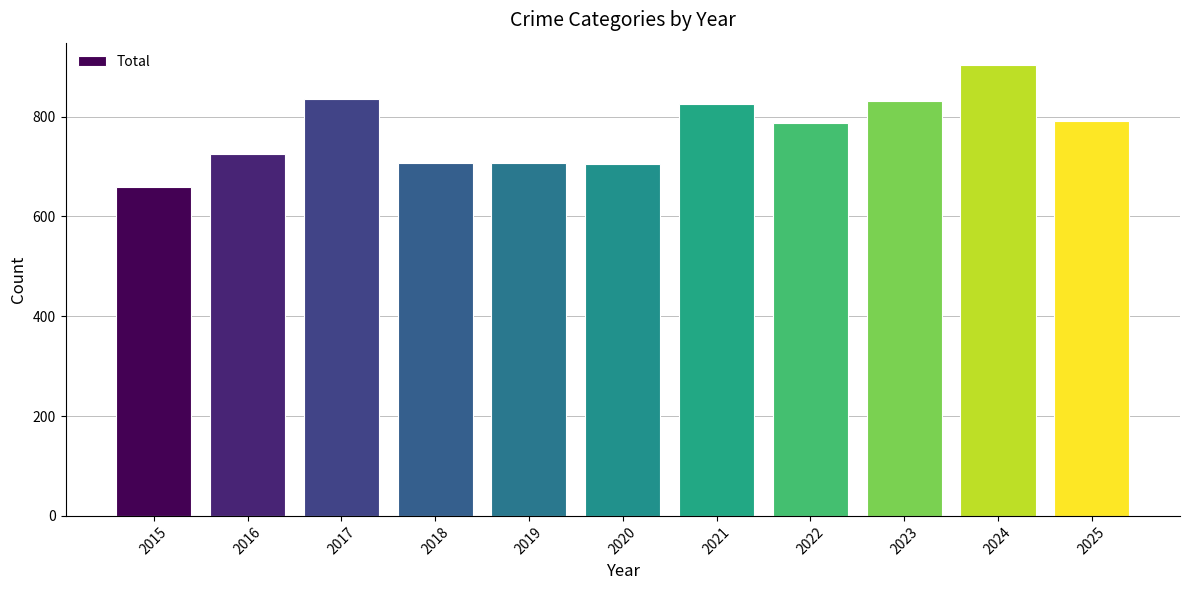

What is the change in value from 2016 to 2023?

+107